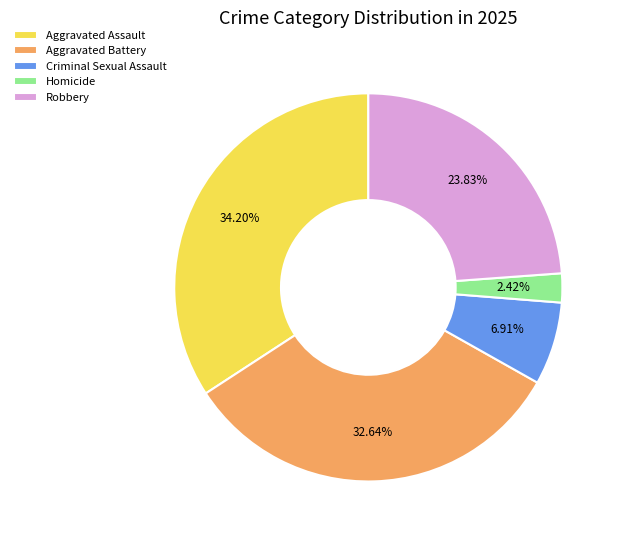

To the nearest percent, what is the average slice percentage?

20%